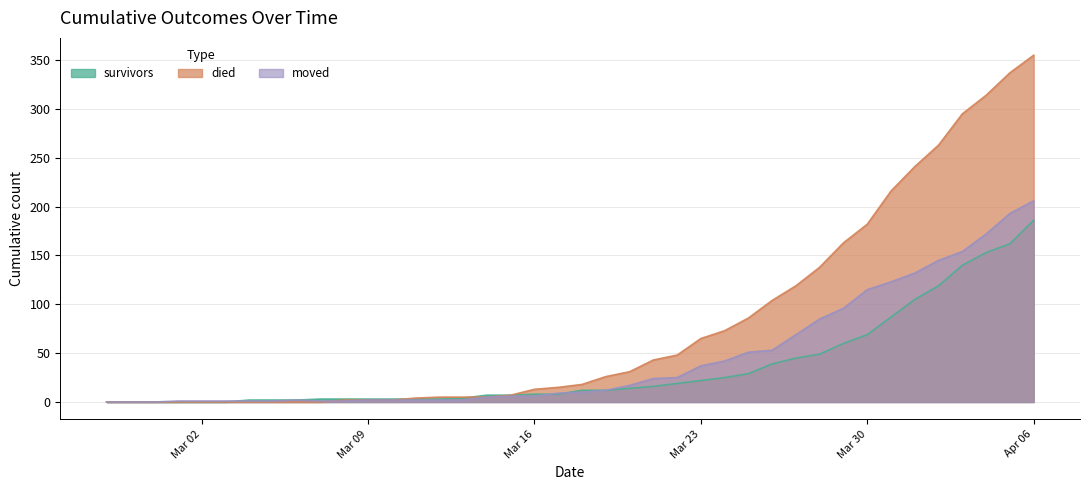

How many values in the survivors series are below 12?

20